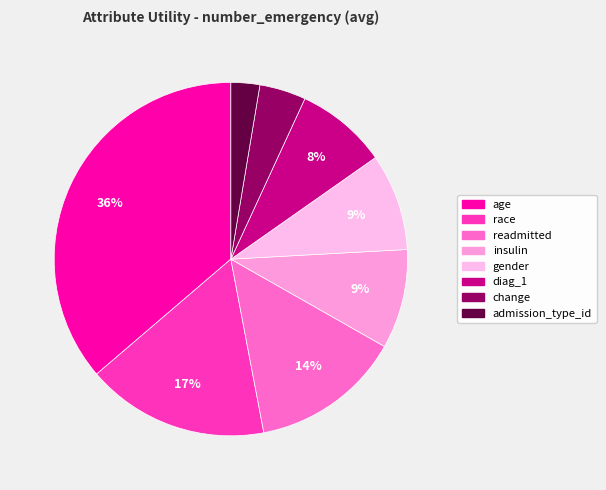

What is the smallest slice in the pie chart?

admission_type_id